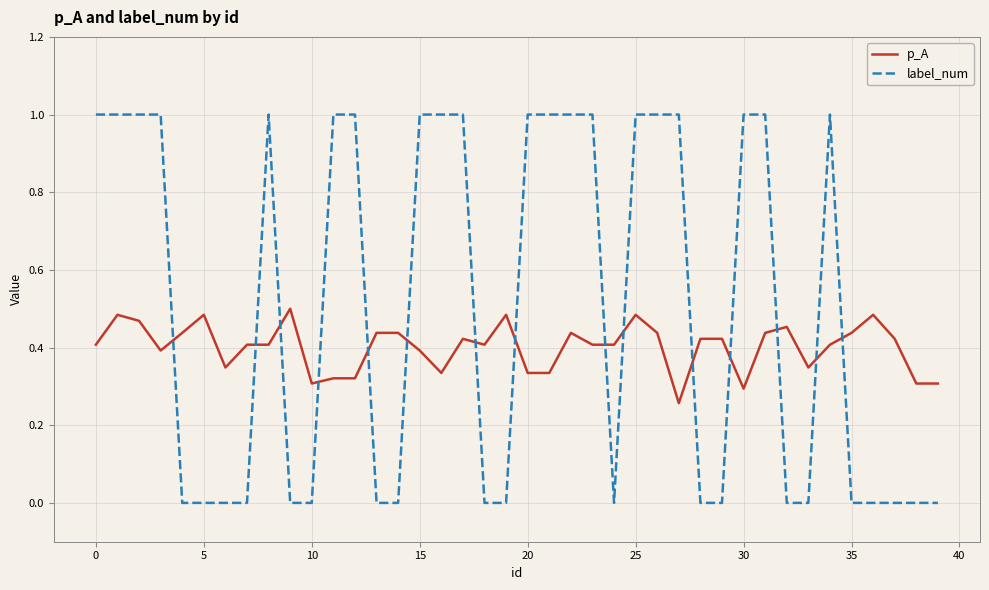

Which series has the largest total across all categories?

label_num